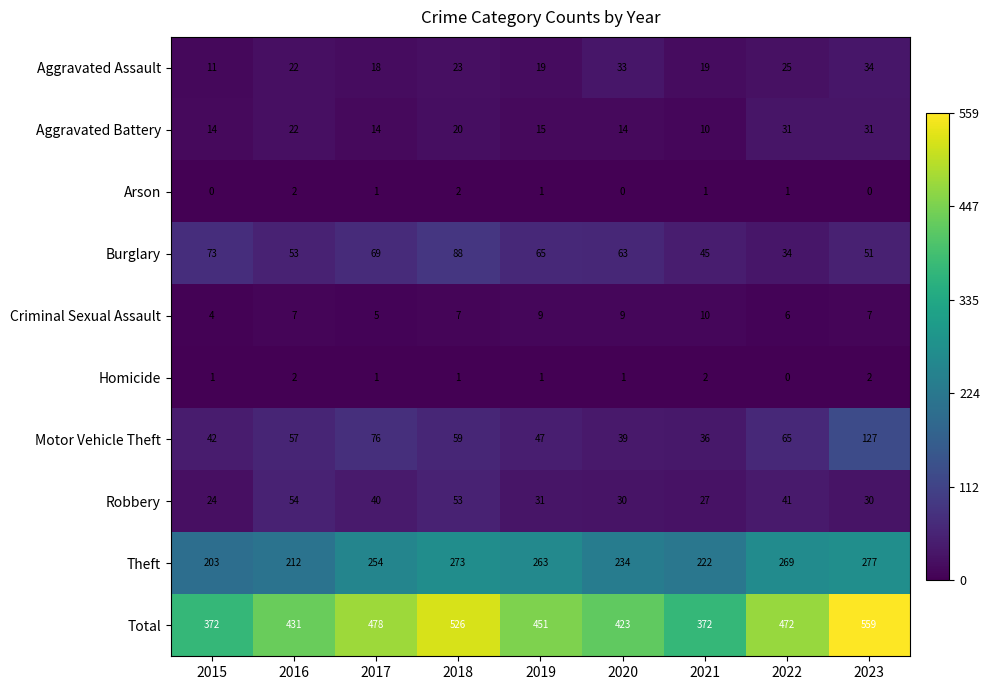

Count the number of data series in this chart.

10